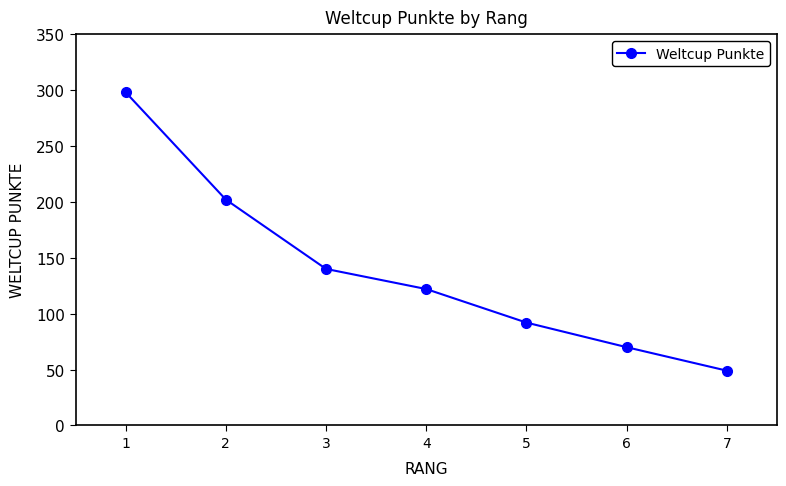

The value at 4 is 46. True or false?

False